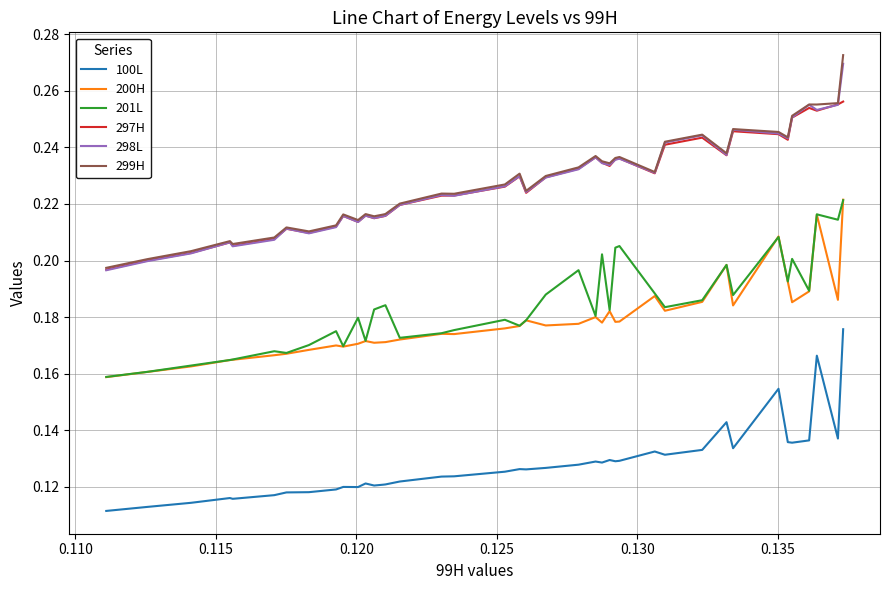

What are all the series names shown in the legend?

100L, 200H, 201L, 297H, 298L, 299H